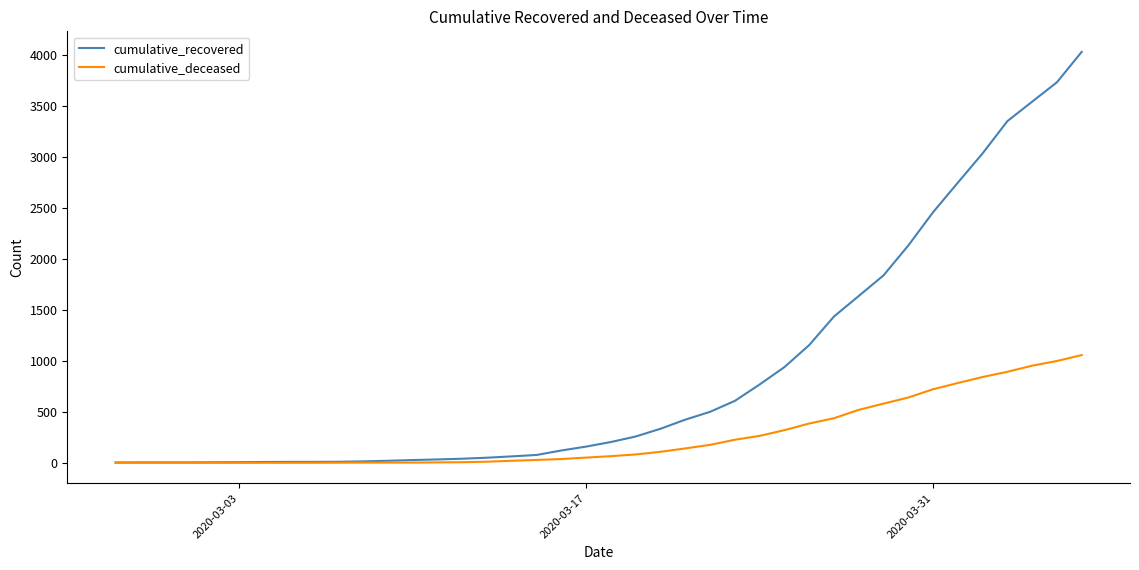

What is the maximum value shown in the chart?

4028